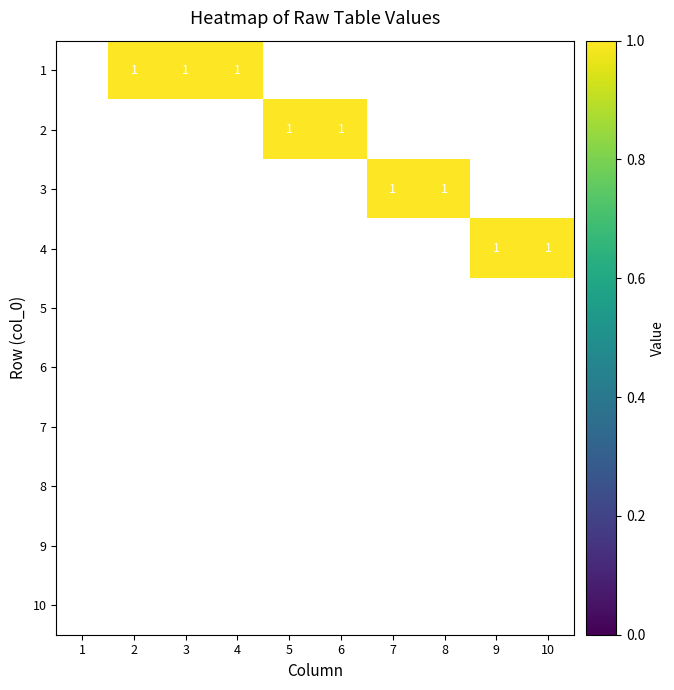

Is it true that 1 equals 1 at 4?

True